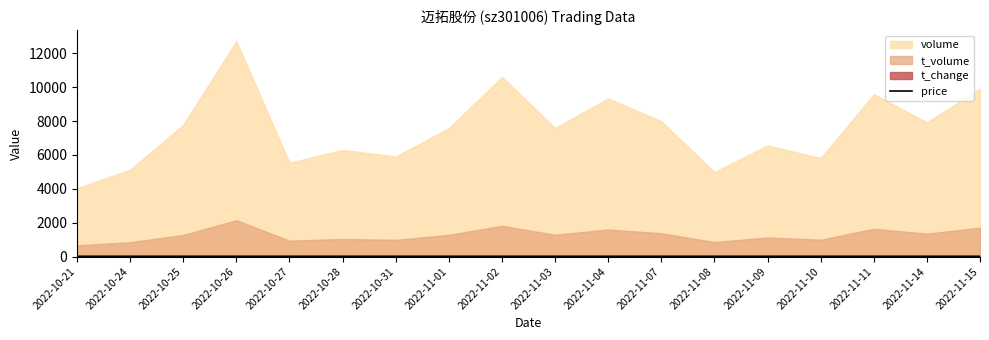

How many points are higher than both their immediate neighbors (excluding endpoints)?

3